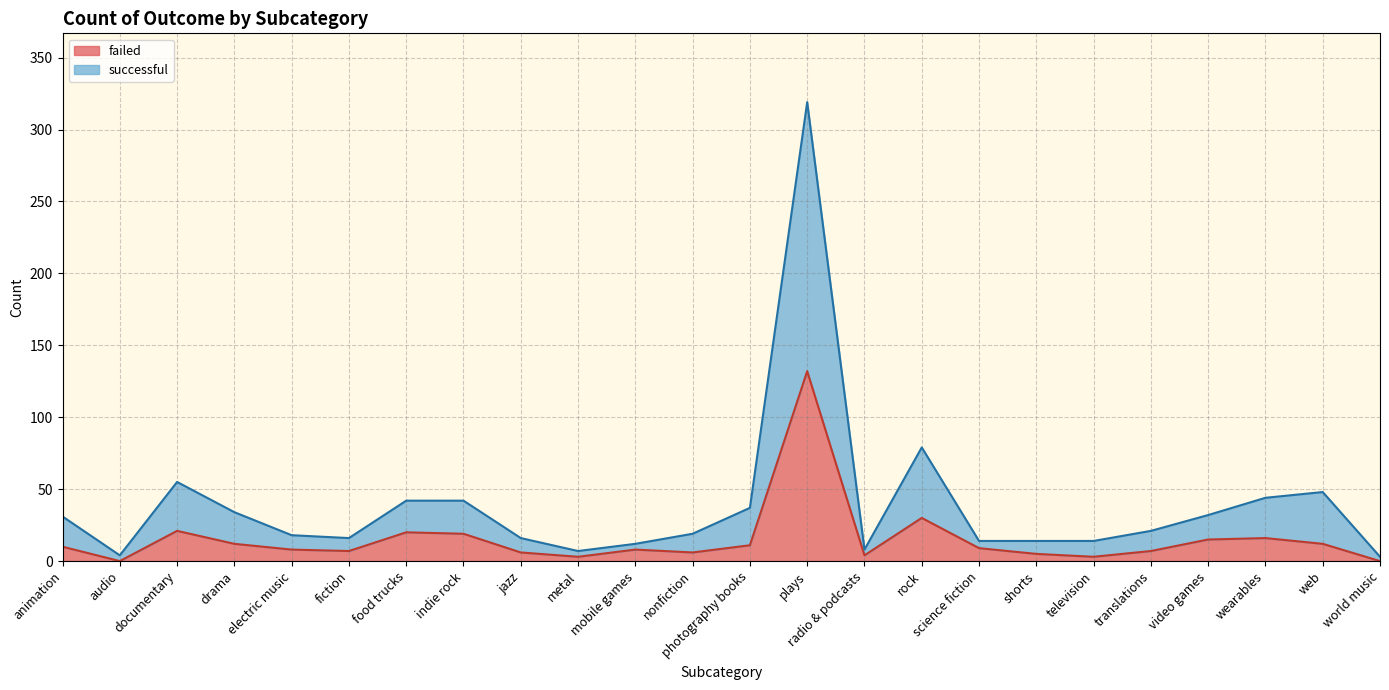

True or false: failed has a value of -41 at world music.

False